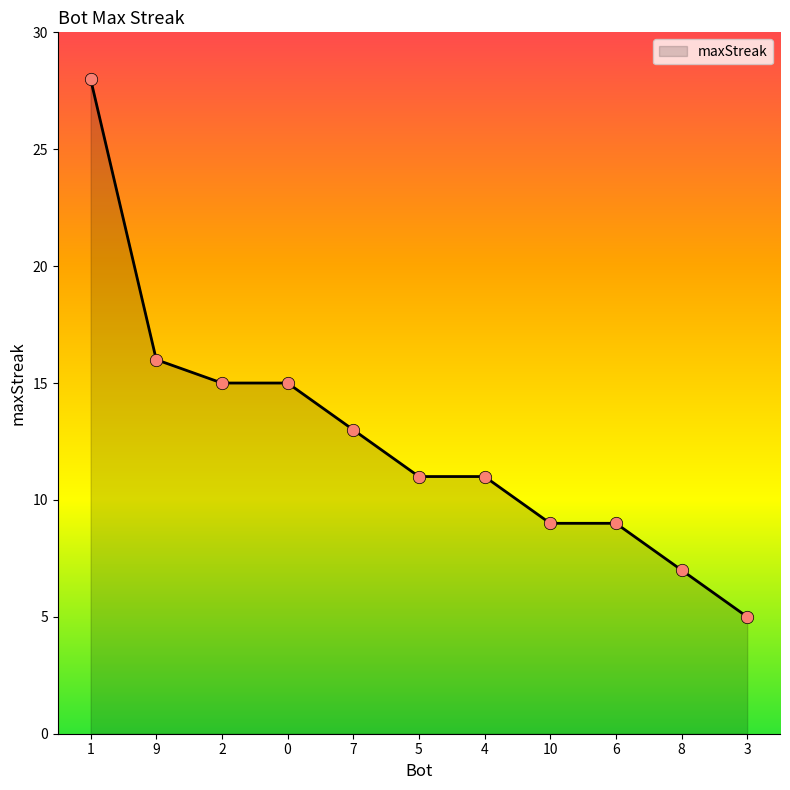

Between 3 and 2, which is larger?

2